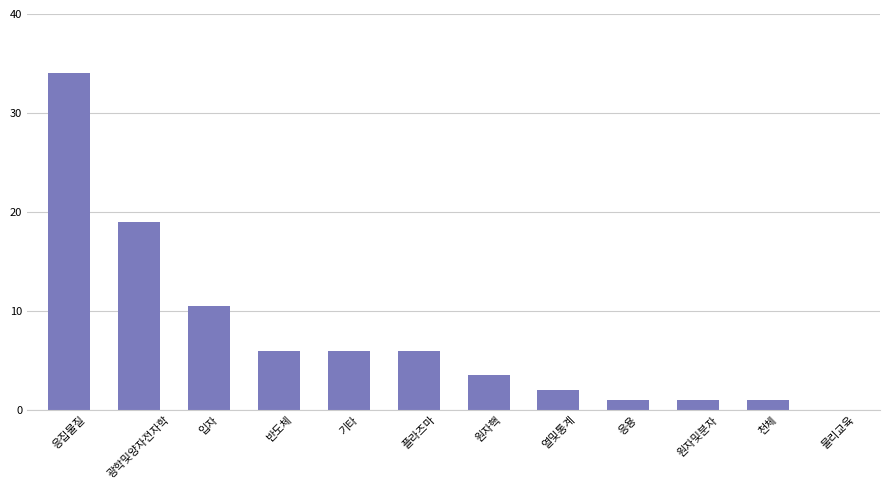

What is the greatest value displayed?

34.0